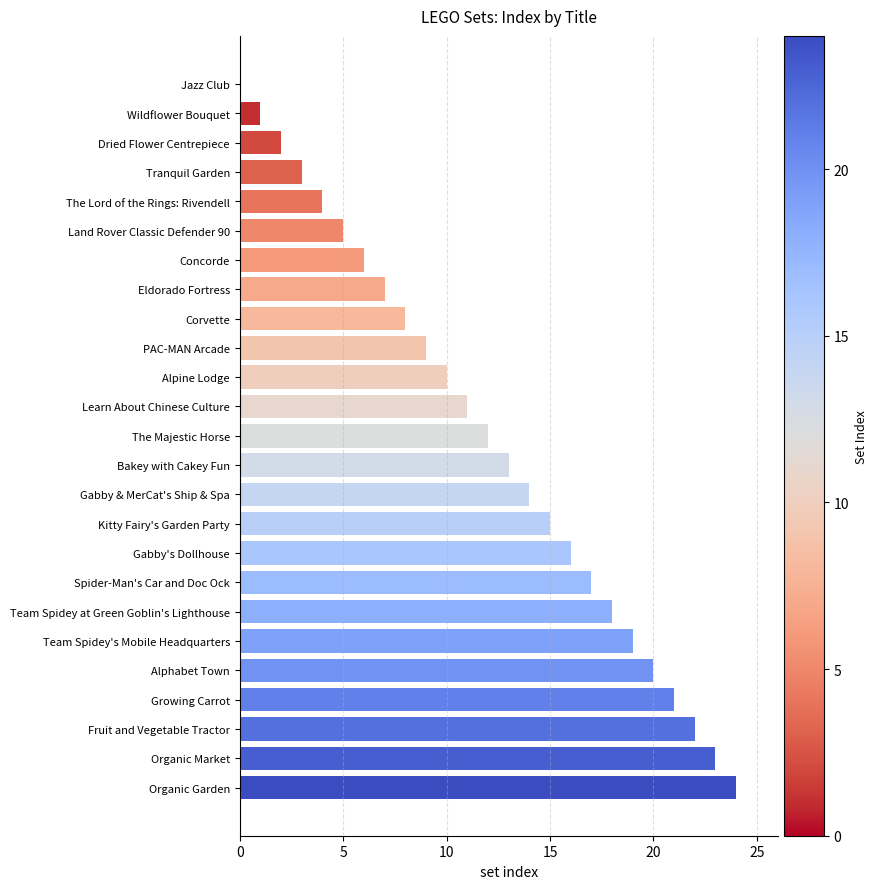

What is the sum of all values?

300